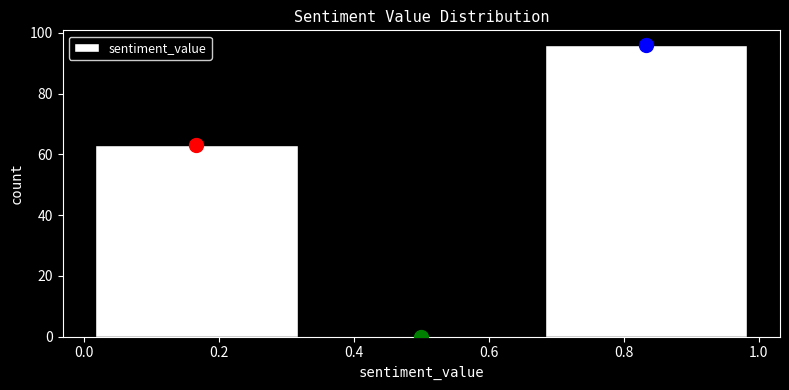

Reading left to right, transcribe this chart: for each bar, give the range it covers on the x-axis and its height. Neither the bar edges nor the heights are printed on the chart, so give them approximately, as read against the axes.

0.00 to 0.34: 64
0.34 to 0.66: 0
0.66 to 1.00: 96